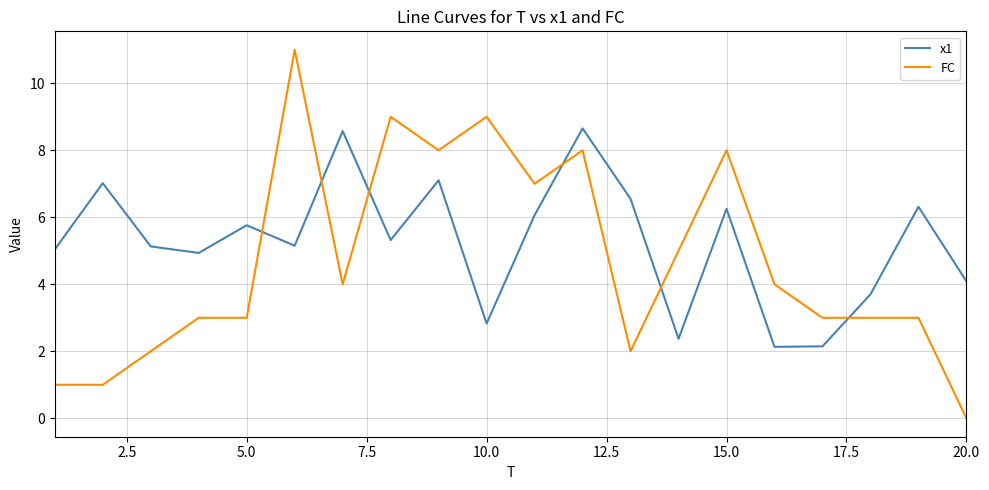

Rank the series by their average value, from lowest to highest.

FC, x1